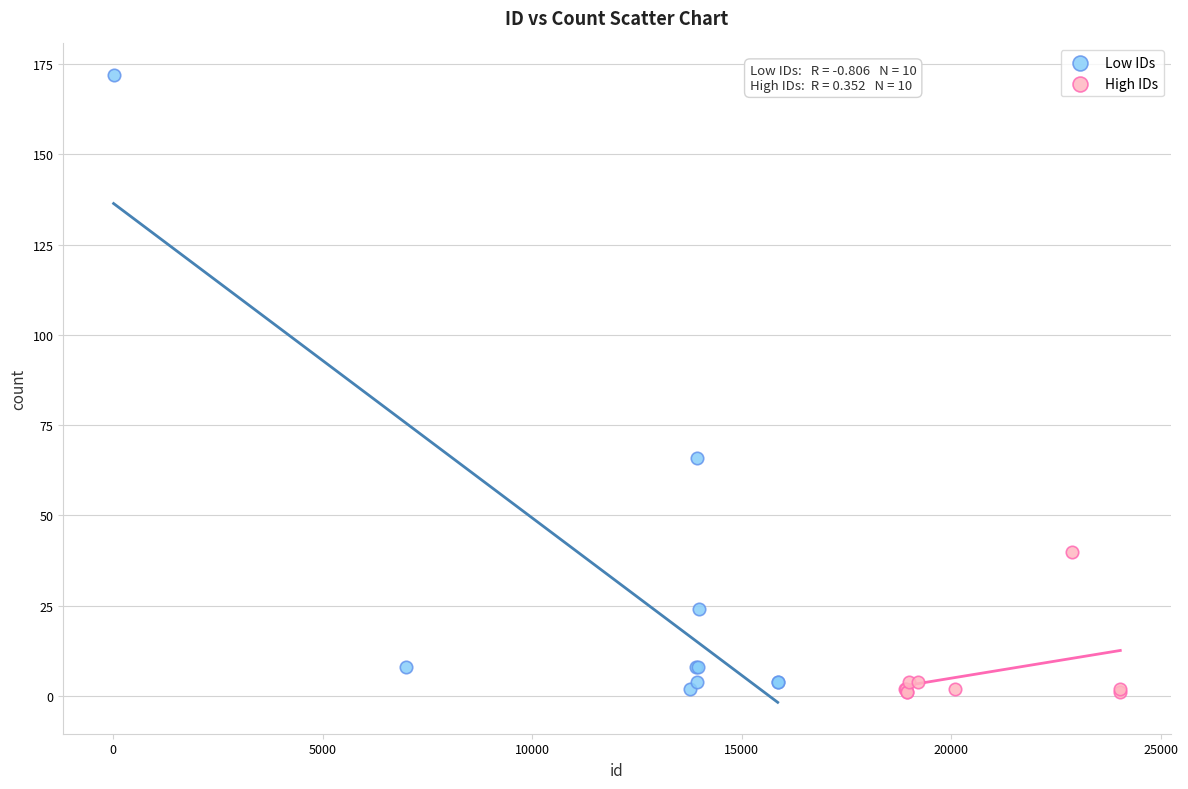

Which series reaches the maximum Y coordinate?

Low IDs